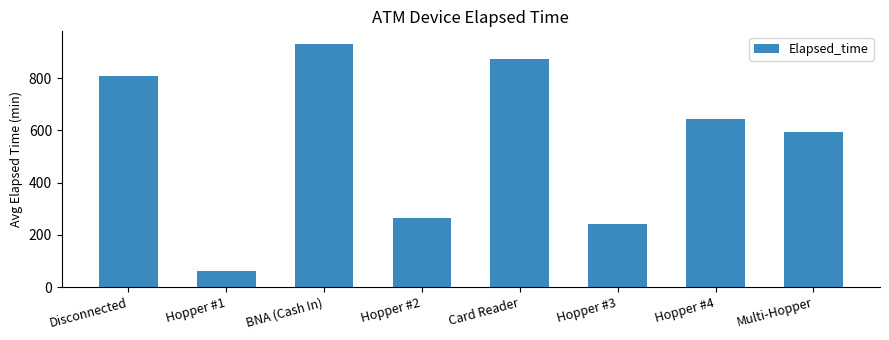

What is the label of the 3rd bar from the right?

Hopper #3